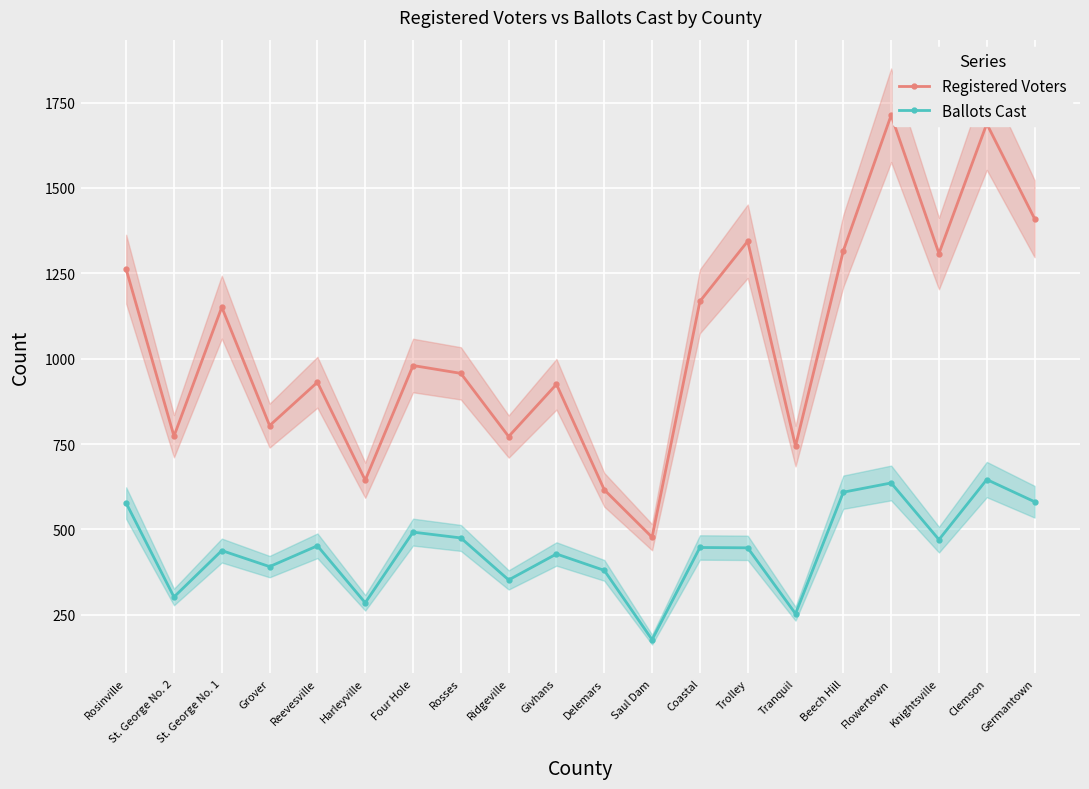

How many values in the Registered Voters series are below 980?

10